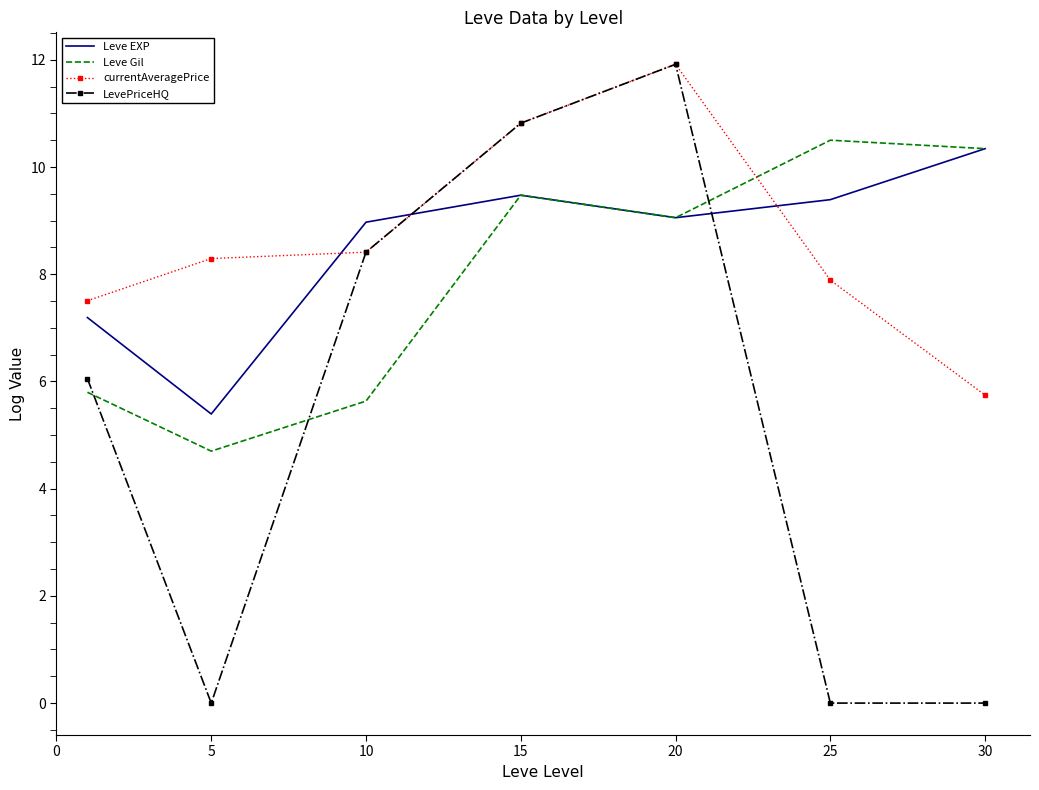

Which series ends up on top after the final intersection of Leve Gil and LevePriceHQ?

Leve Gil